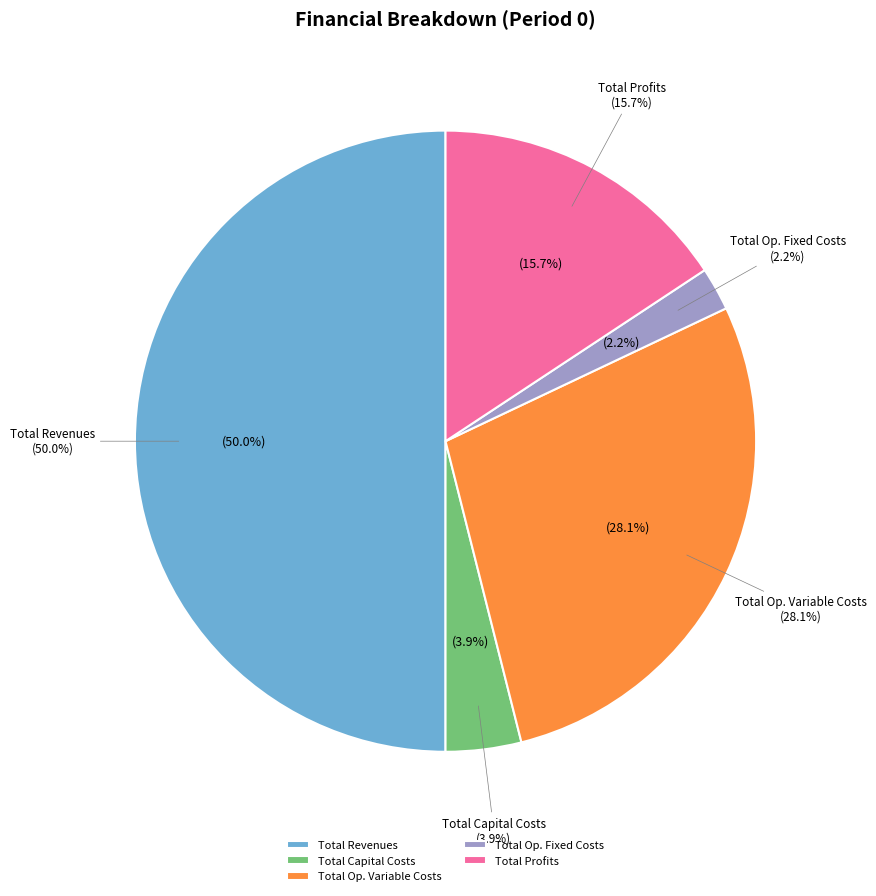

Which slice is the largest?

Total Revenues